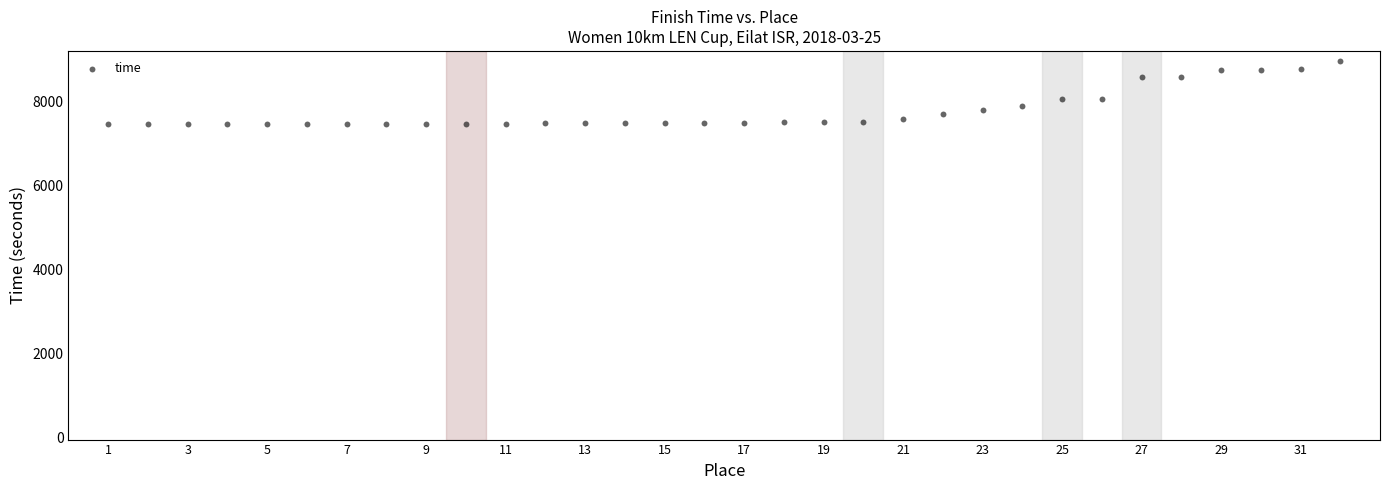

What is the range of Y values (max minus min)?

1501.0